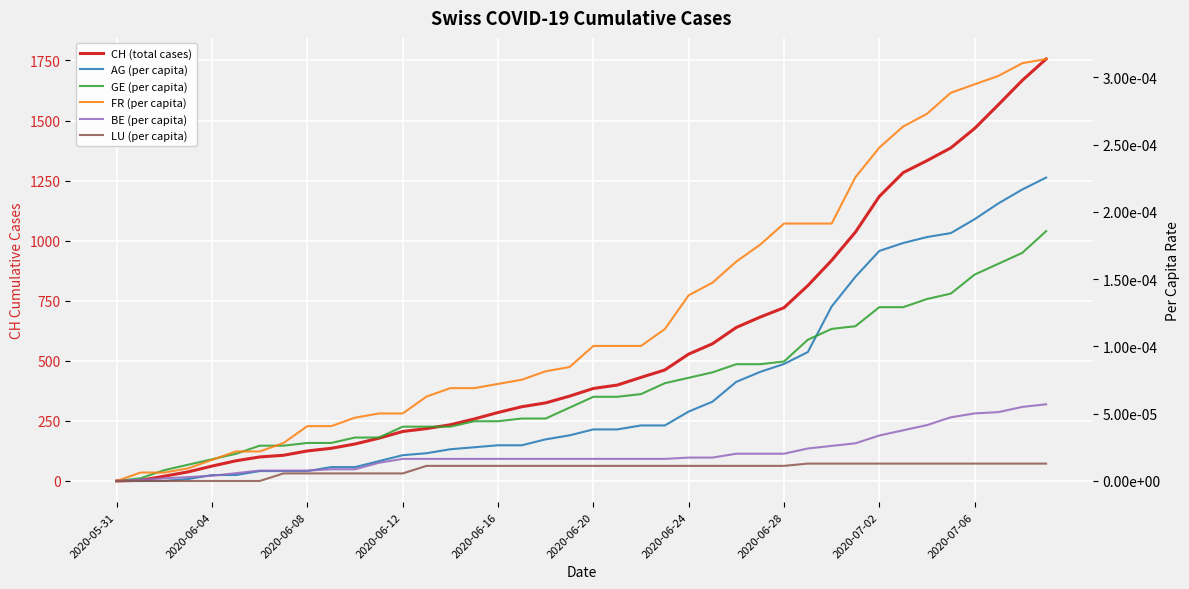

At which label does BE (per capita) reach its minimum?

2020-05-31